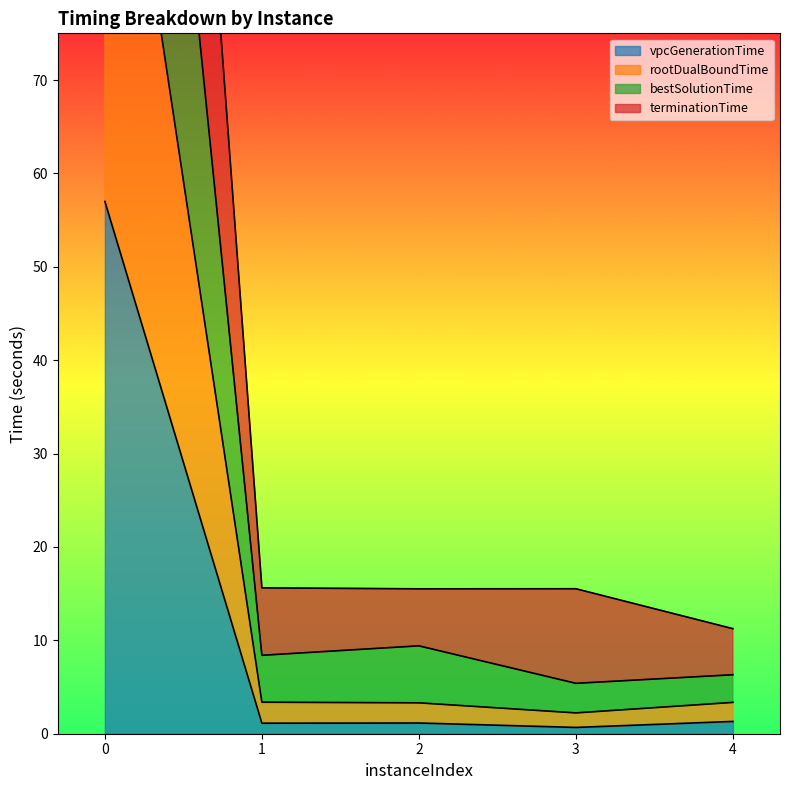

Where is the first local minimum for terminationTime?

2